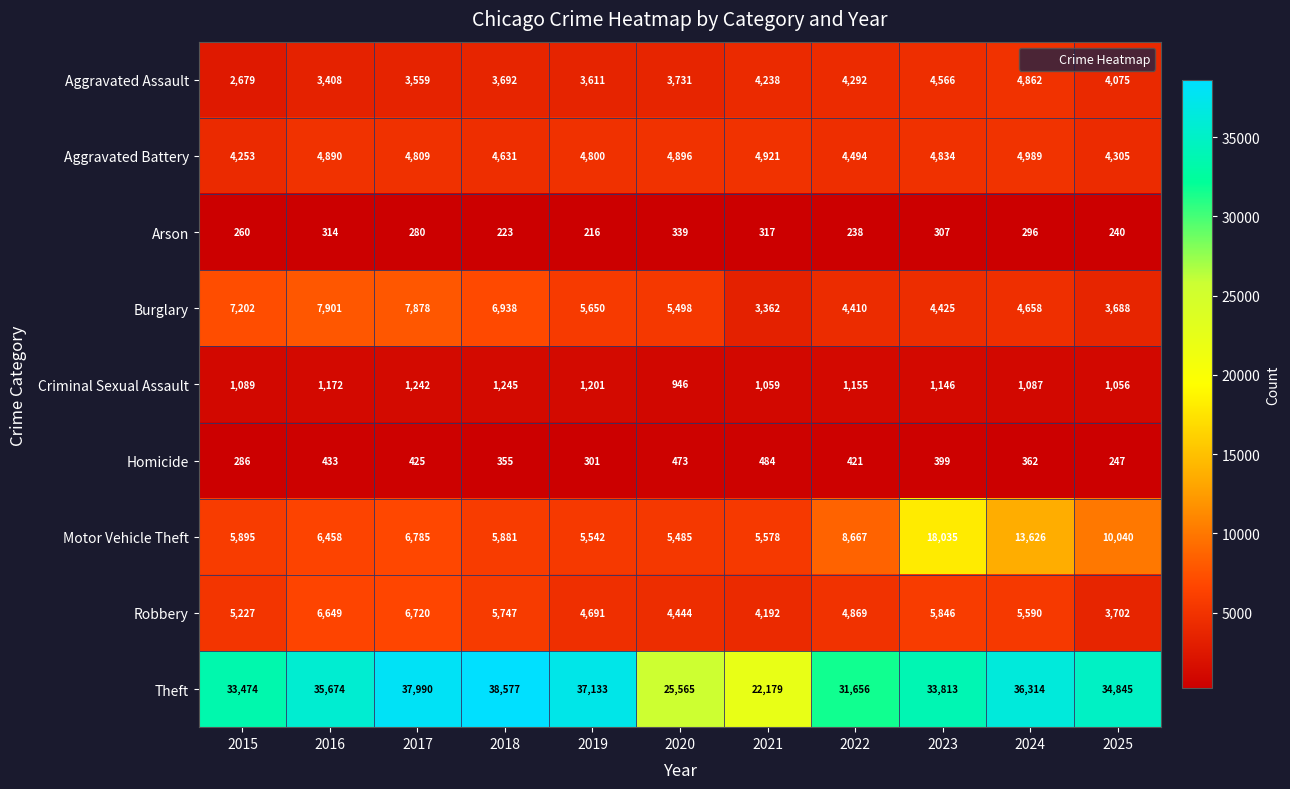

At which label is Aggravated Assault closest to 3770?

2020